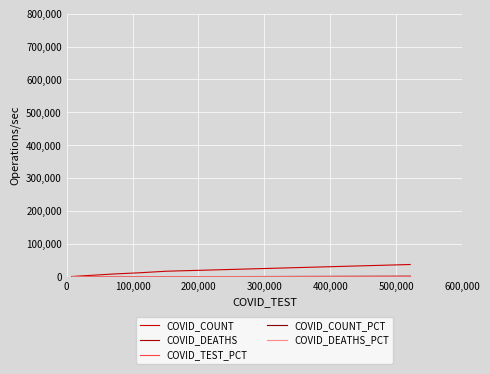

Reading right to left, transcribe all the data shown in this chart.

COVID_COUNT: 37378.0	16923.0	12039.0	8593.0	929.0
COVID_DEATHS: 1860.0	204.0	379.0	404.0	16.0
COVID_TEST_PCT: 60.5	17.6	12.6	8.3	1.0
COVID_COUNT_PCT: 49.3	22.3	15.9	11.3	1.2
COVID_DEATHS_PCT: 65.0	7.1	13.2	14.1	0.6